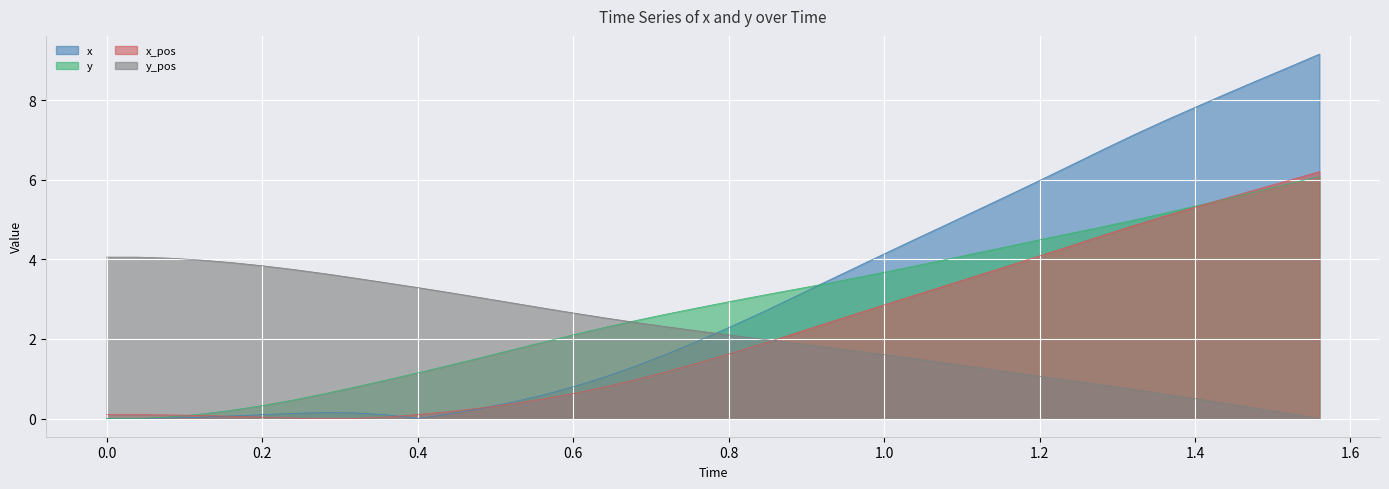

Does the chart display data point markers on the line(s)?

No